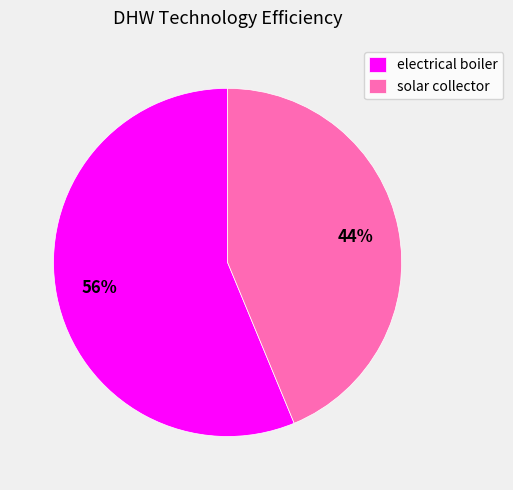

How many segments does this pie chart have?

2